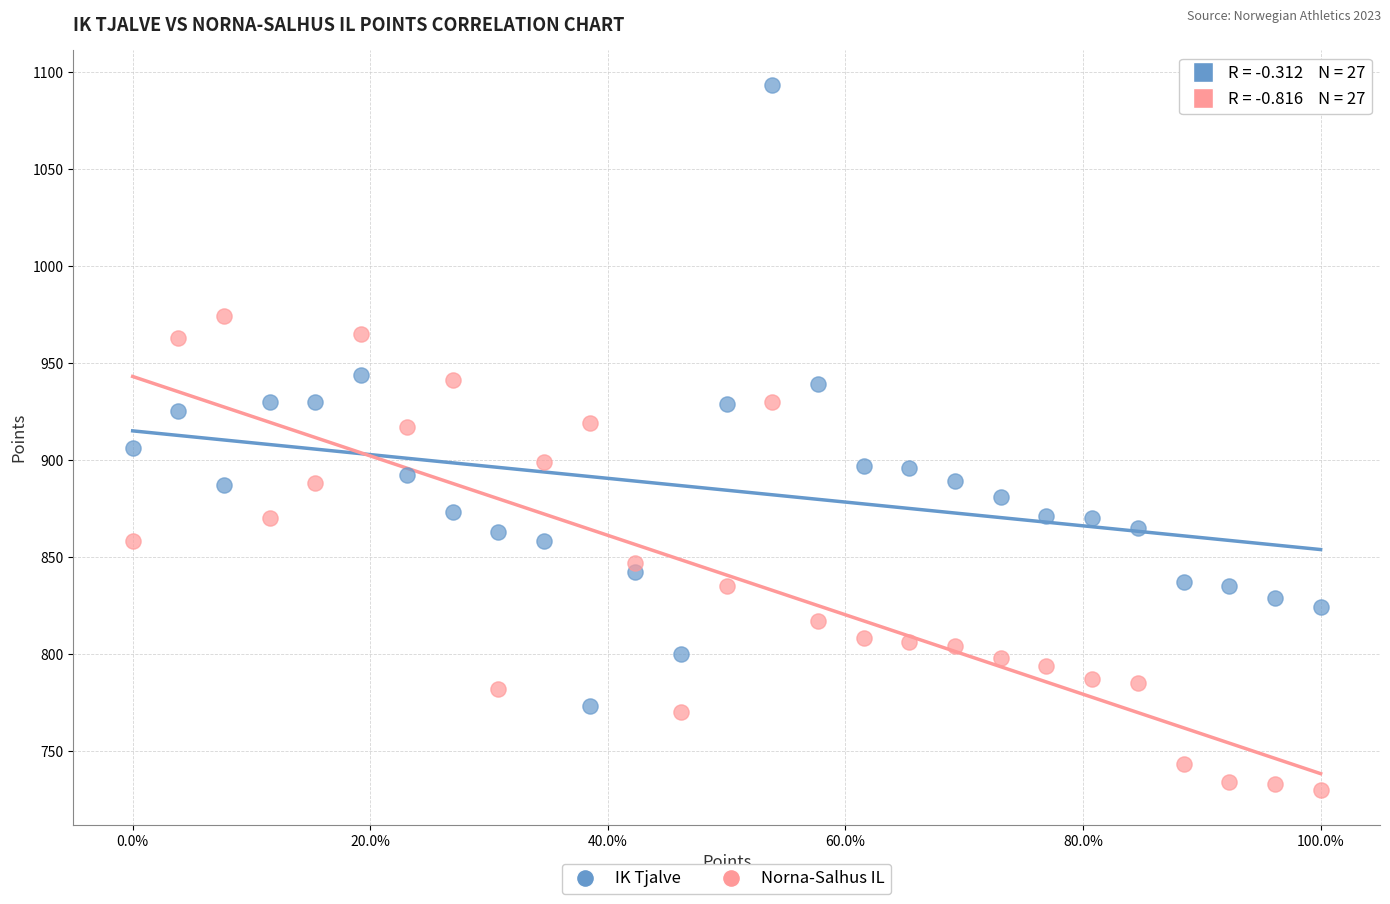

Across all data points, what is the range of Y values (max minus min)?

363